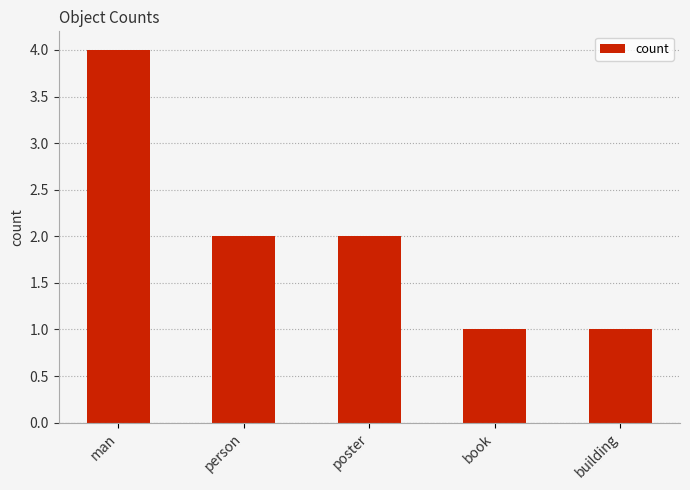

The value at person is 3. True or false?

False